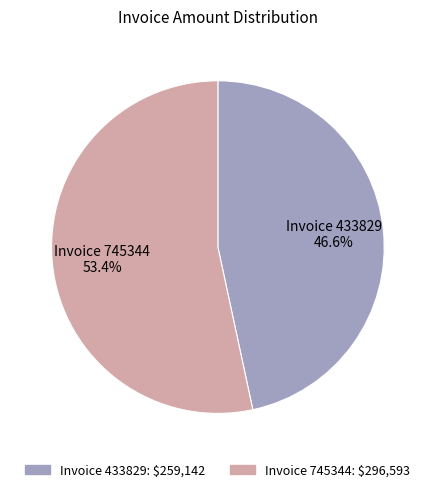

Does any single category account for the majority?

Yes